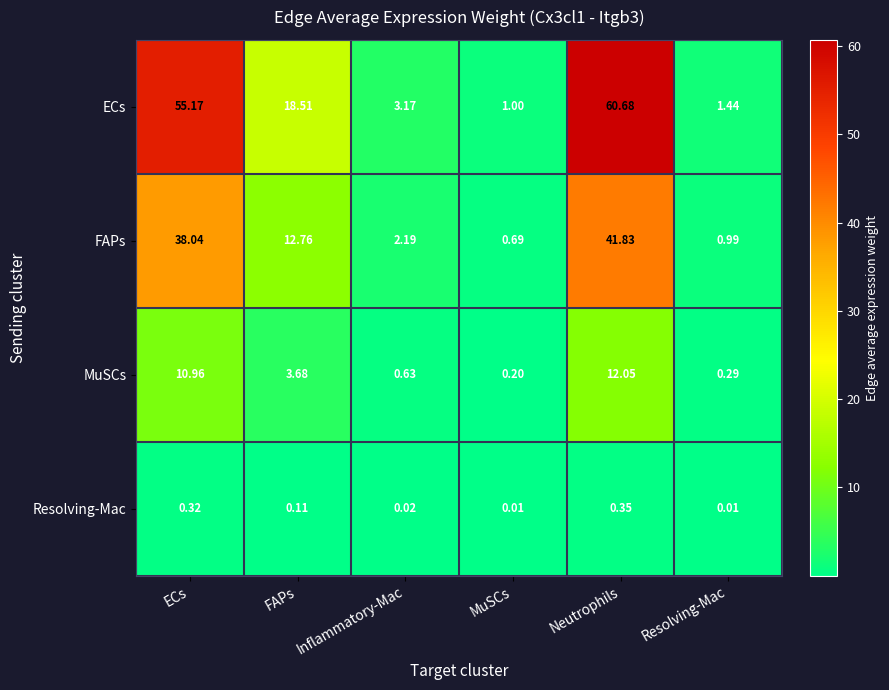

Which series has the largest total across all categories?

ECs